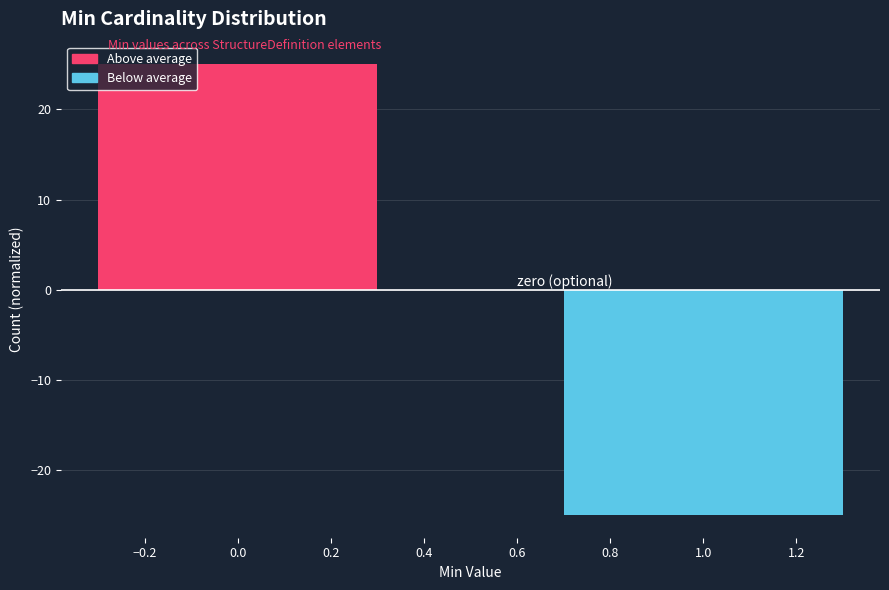

Reading left to right, transcribe all the data shown in this chart.

0.0=25	1.0=-25